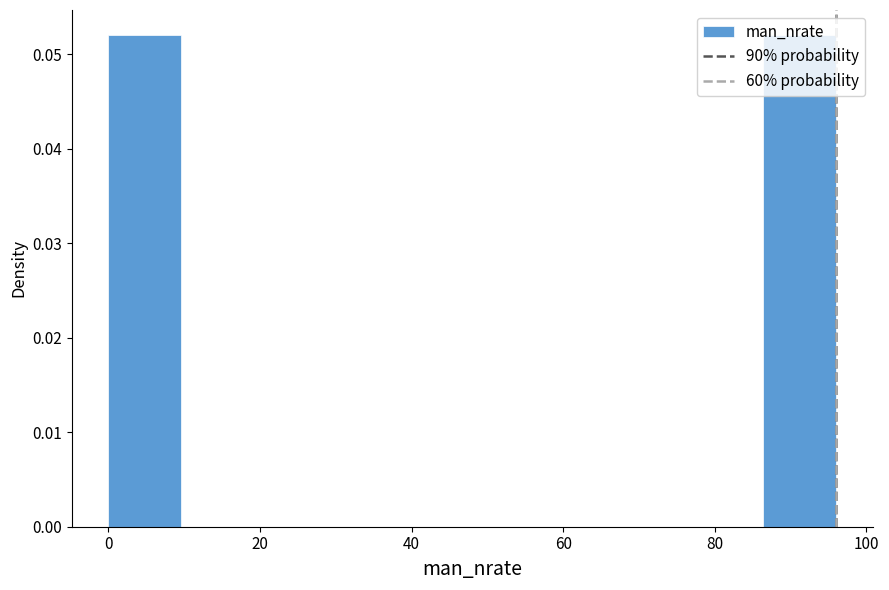

Reading left to right, transcribe this chart: for each bar, give the range it covers on the x-axis and its height. Neither the bar edges nor the heights are printed on the chart, so give them approximately, as read against the axes.

0.0 to 9.6: 0.052
9.6 to 19.2: 0
19.2 to 28.8: 0
28.8 to 38.4: 0
38.4 to 48.0: 0
48.0 to 57.6: 0
57.6 to 67.2: 0
67.2 to 76.8: 0
76.8 to 86.4: 0
86.4 to 96.0: 0.052